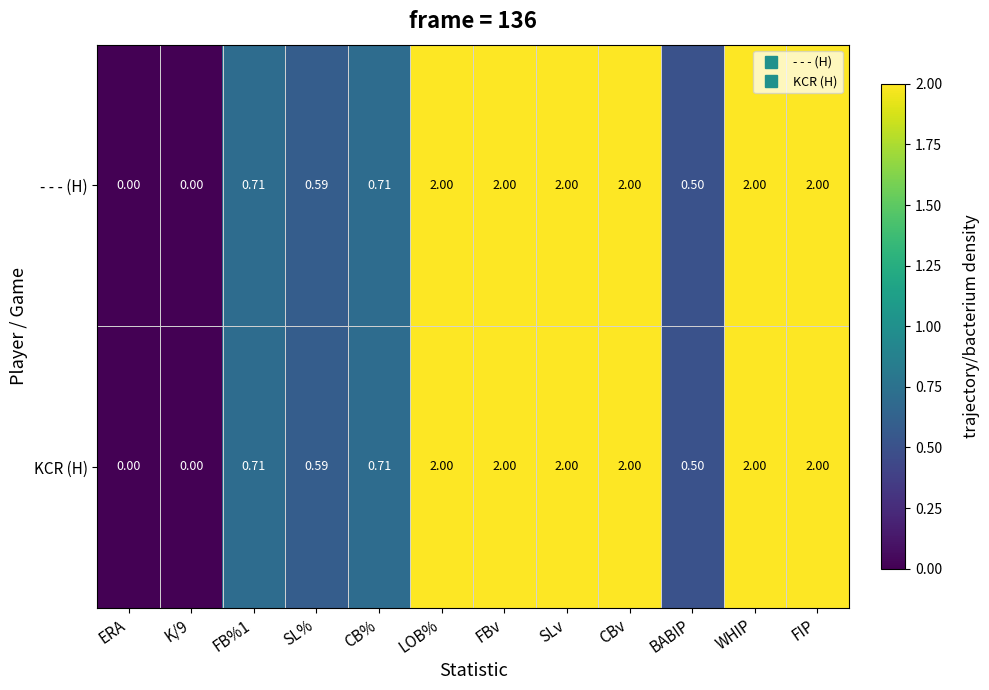

How many series are shown in this chart?

2